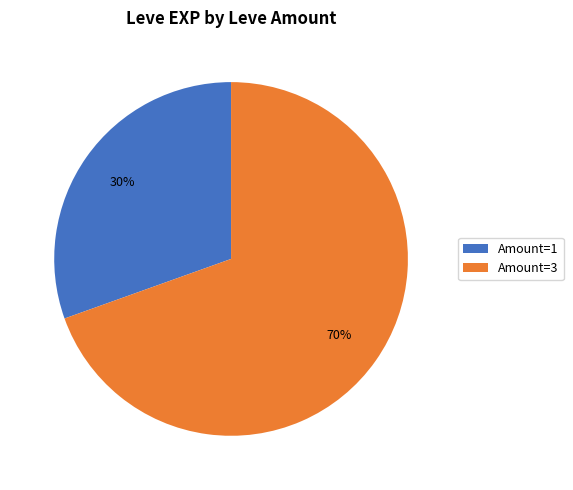

How many segments does this pie chart have?

2